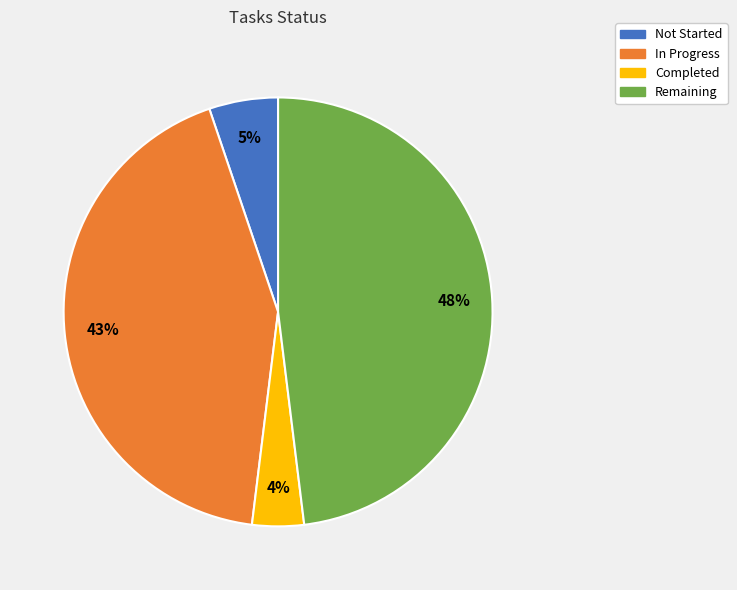

To the nearest percent, what is the average slice percentage?

25%